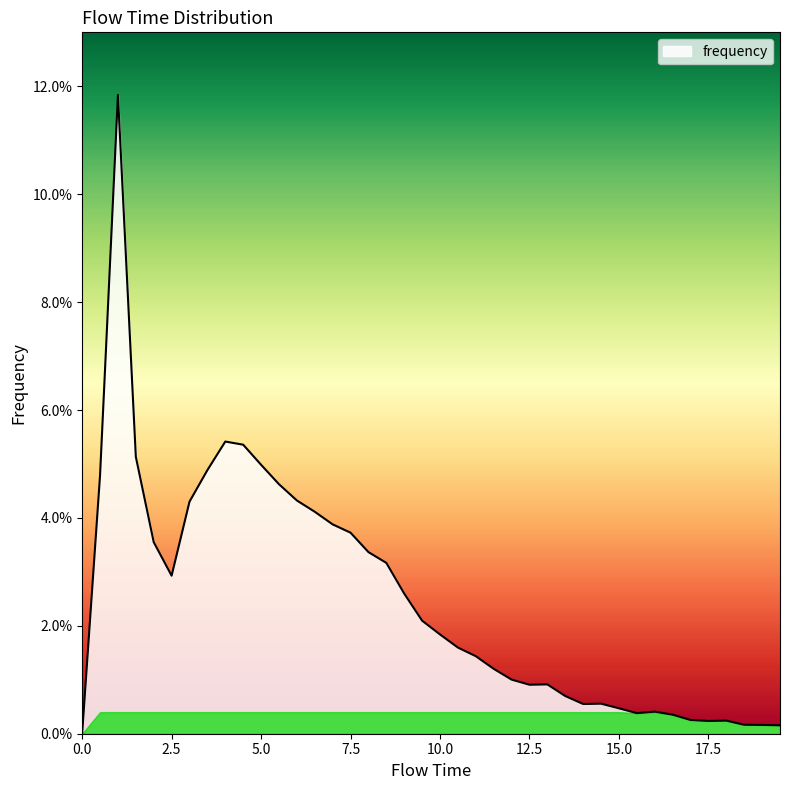

Reading right to left, extract all data points from this chart.

19.5=0.0	19.0=0.0	18.5=0.0	18.0=0.0	17.5=0.0	17.0=0.0	16.5=0.0	16.0=0.0	15.5=0.0	15.0=0.0	14.5=0.0	14.0=0.0	13.5=0.0	13.0=0.0	12.5=0.0	12.0=0.0	11.5=0.0	11.0=0.0	10.5=0.0	10.0=0.0	9.5=0.0	9.0=0.0	8.5=0.0	8.0=0.0	7.5=0.0	7.0=0.0	6.5=0.0	6.0=0.0	5.5=0.0	5.0=0.0	4.5=0.1	4.0=0.1	3.5=0.0	3.0=0.0	2.5=0.0	2.0=0.0	1.5=0.1	1.0=0.1	0.5=0.0	0.0=0.0